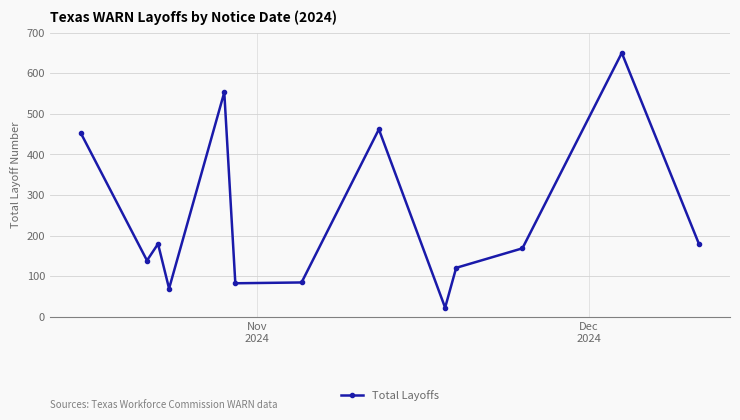

What is the value of the 7th point from the left?

85